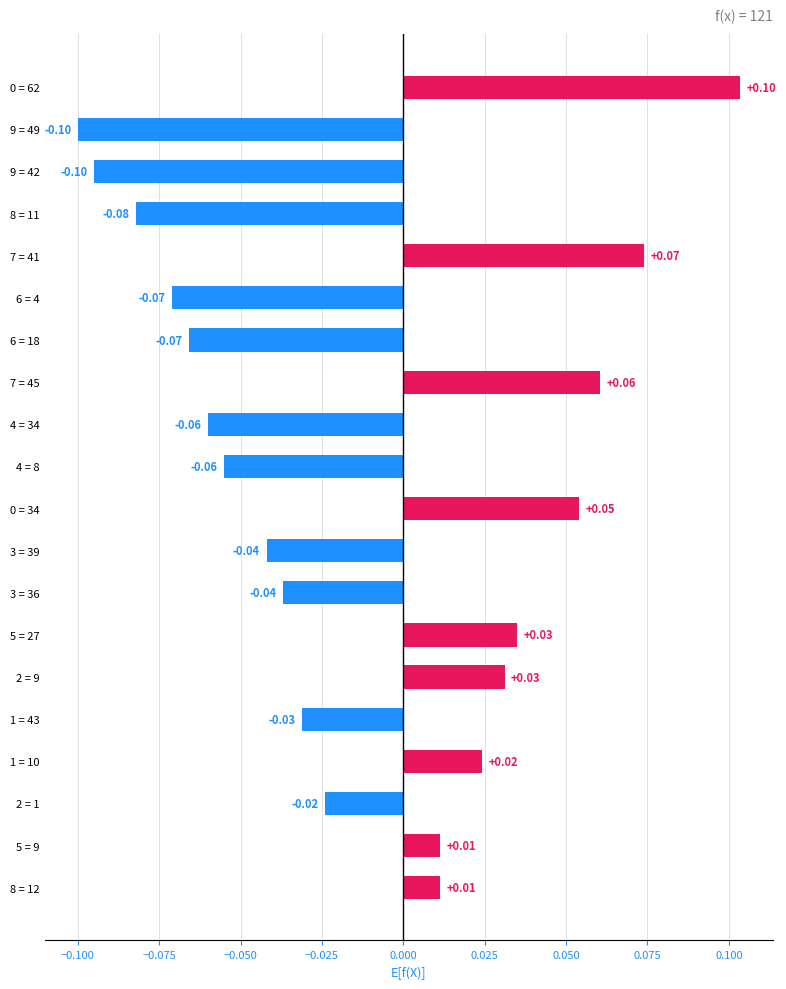

What is the sum of all values?

-0.3